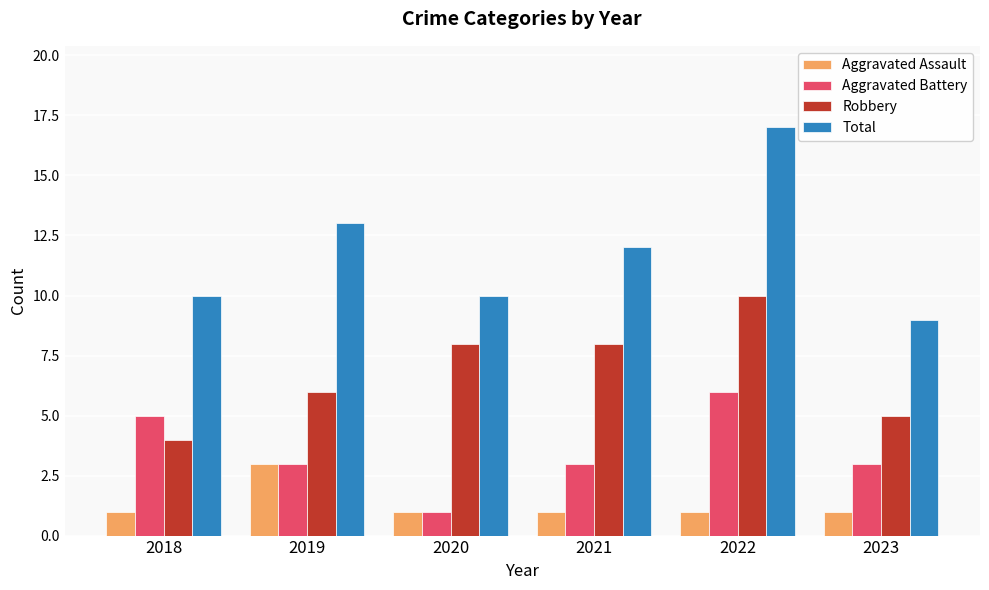

What is the value of the Total bar at the 2nd from the left?

13